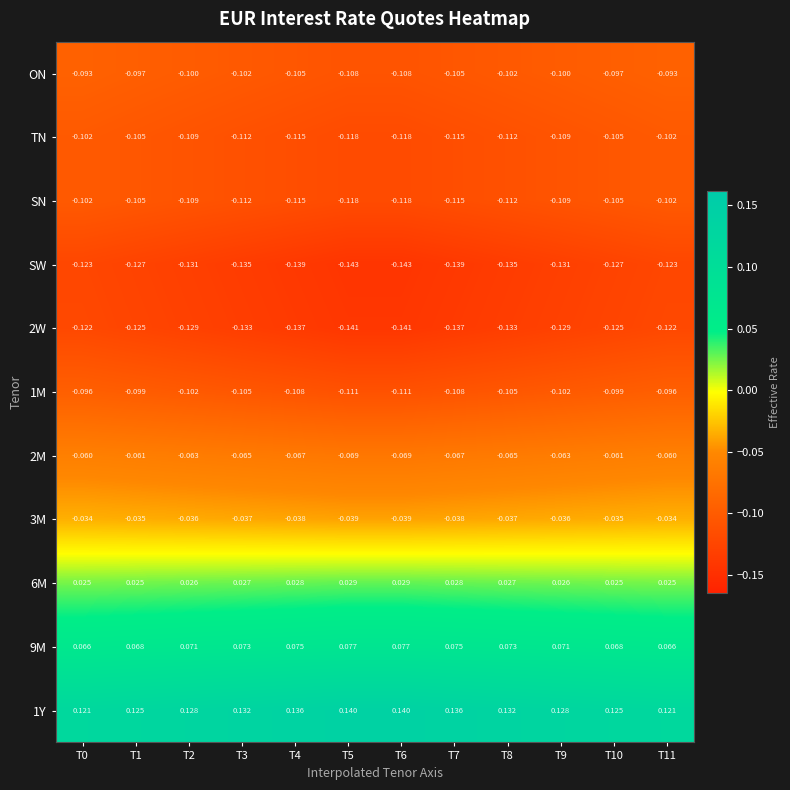

Which series has the largest range (max minus min)?

SW